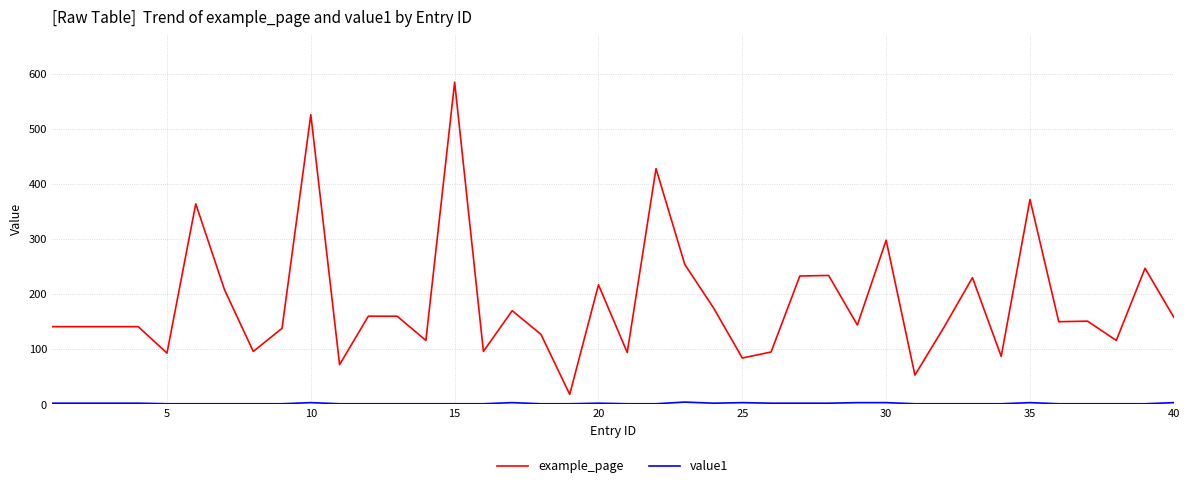

Which series has the largest range (max minus min)?

example_page